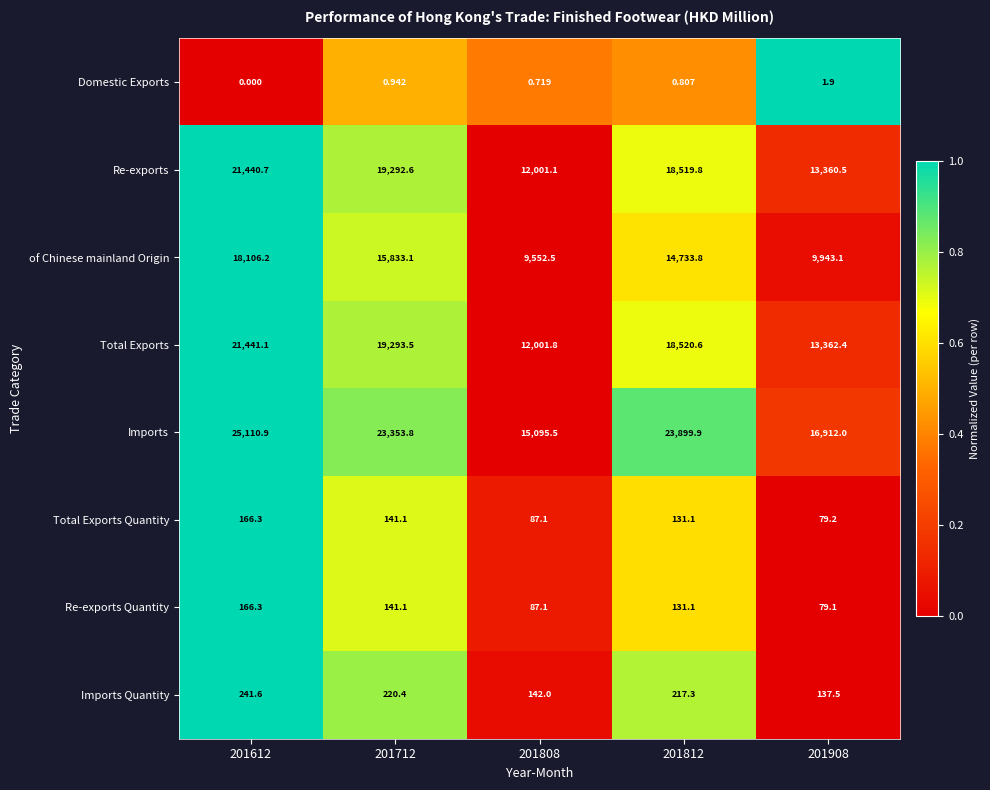

Which series has the largest total across all categories?

Imports